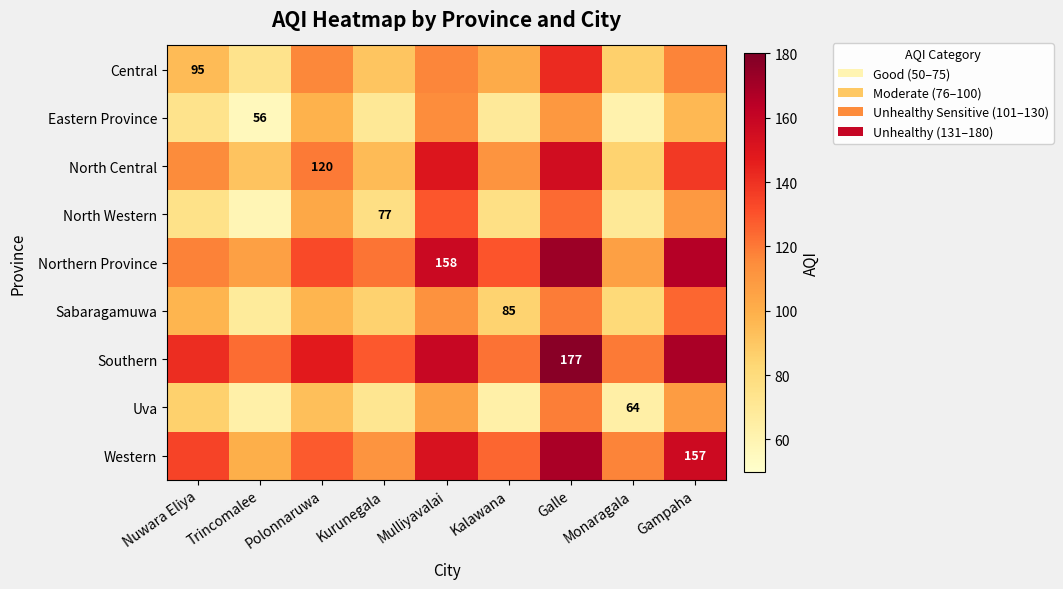

What is the difference between the Western values at Mulliyavalai and Trincomalee?

52.4